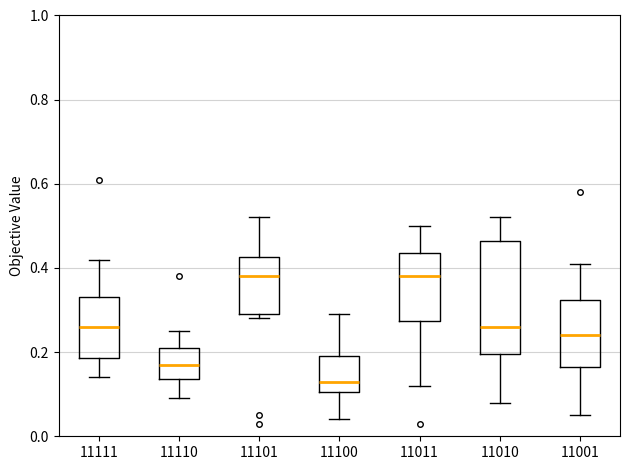

Reading left to right, read every box against the y-axis: the position of its median line, the range the box covers, and the ends of its whiskers. The values are not printed on the chart, so give them approximately, as read against the axis.

11111: median 0.26, box 0.18 to 0.34, whiskers 0.14 to 0.42
11110: median 0.18, box 0.14 to 0.22, whiskers 0.10 to 0.26
11101: median 0.38, box 0.30 to 0.42, whiskers 0.28 to 0.52
11100: median 0.14, box 0.10 to 0.20, whiskers 0.04 to 0.30
11011: median 0.38, box 0.28 to 0.44, whiskers 0.12 to 0.50
11010: median 0.26, box 0.20 to 0.46, whiskers 0.08 to 0.52
11001: median 0.24, box 0.16 to 0.32, whiskers 0.06 to 0.42